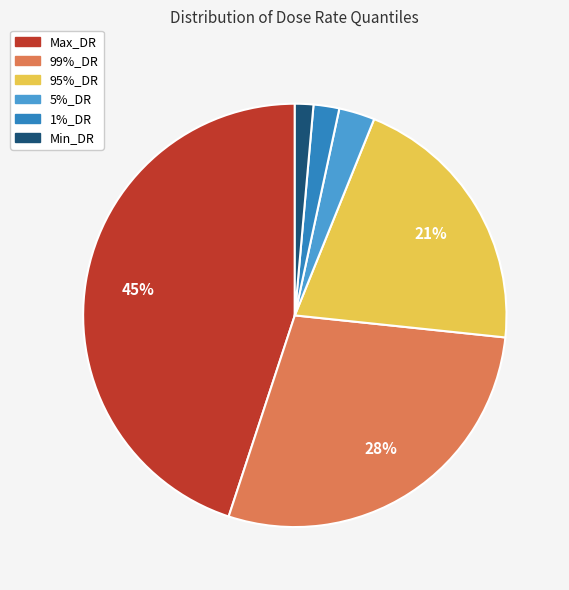

The 99%_DR slice represents 28% of the pie. True or false?

True